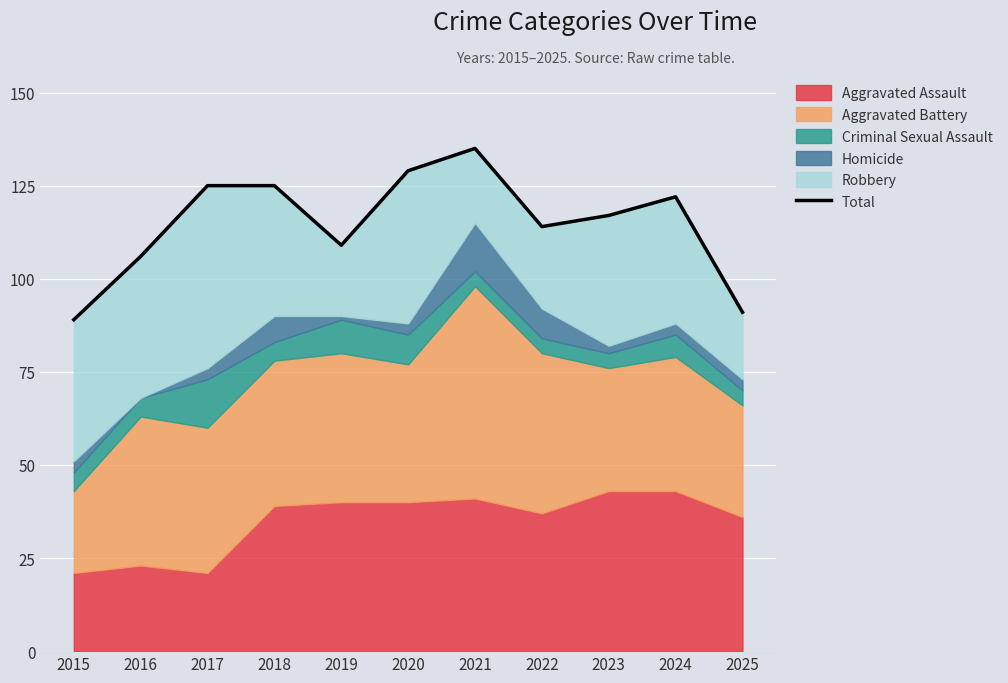

Approximately how many times larger is the value at 2017 compared to 2024?

1.0